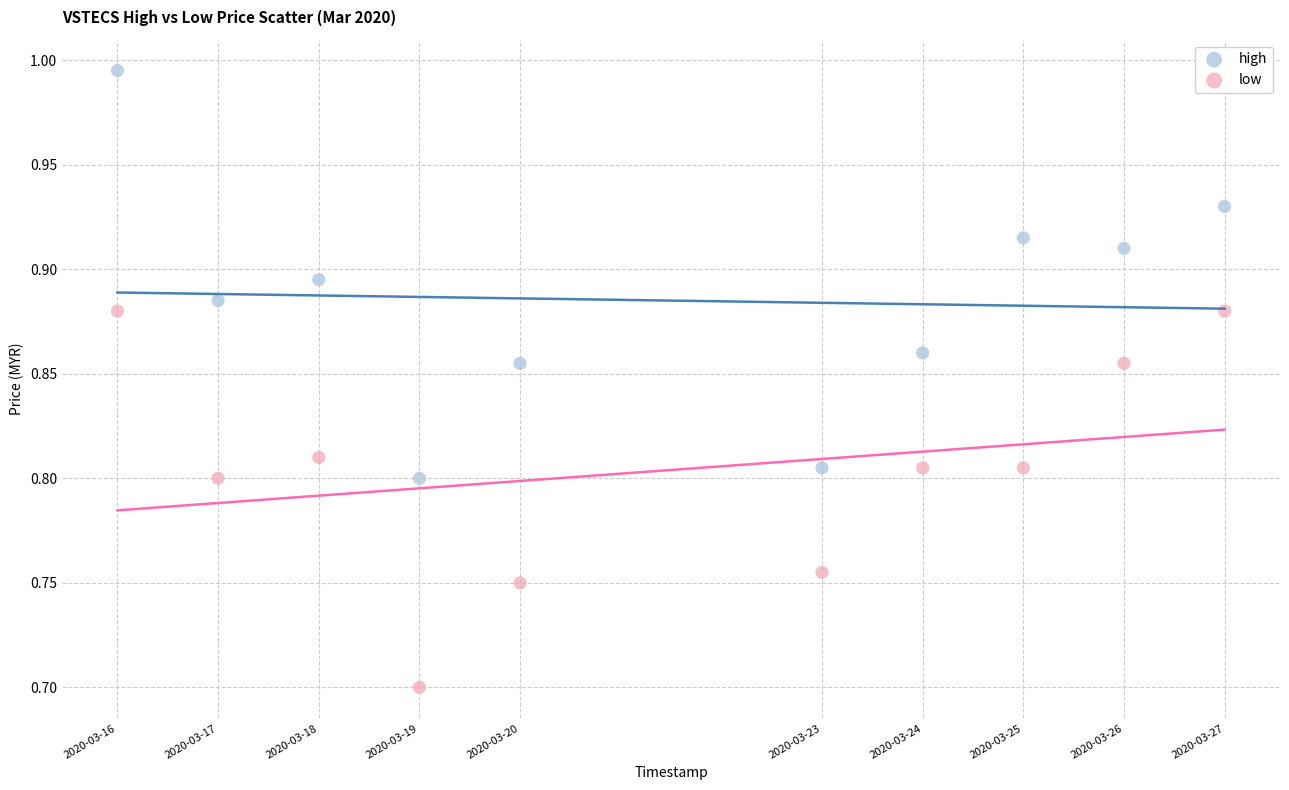

Which series has the largest Y range (max minus min)?

high